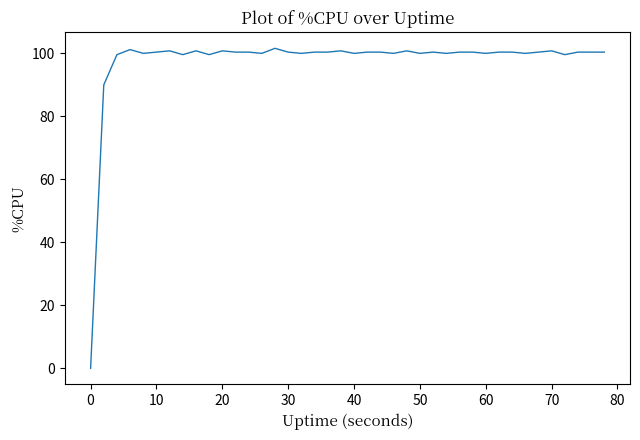

What is the maximum value shown in the chart?

101.6